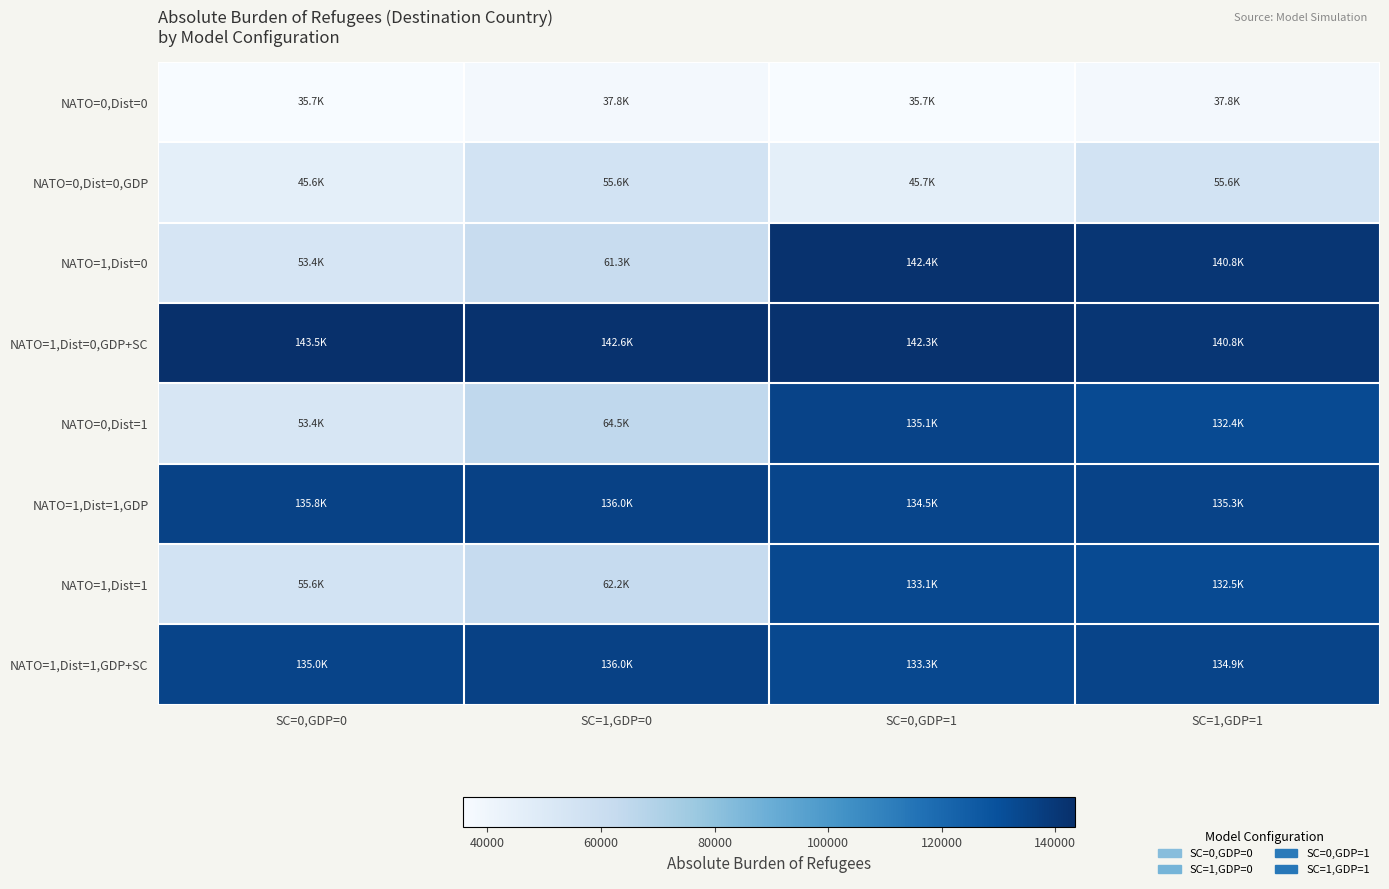

Reading right to left, transcribe all the data shown in this chart.

NATO=0,Dist=0: SC=1,GDP=1=37821.5	SC=0,GDP=1=35691.1	SC=1,GDP=0=37821.5	SC=0,GDP=0=35703.8
NATO=0,Dist=0,GDP: SC=1,GDP=1=55586.5	SC=0,GDP=1=45692.5	SC=1,GDP=0=55586.5	SC=0,GDP=0=45648.3
NATO=1,Dist=0: SC=1,GDP=1=140773.5	SC=0,GDP=1=142428.1	SC=1,GDP=0=61251.1	SC=0,GDP=0=53385.7
NATO=1,Dist=0,GDP+SC: SC=1,GDP=1=140773.5	SC=0,GDP=1=142329.8	SC=1,GDP=0=142553.5	SC=0,GDP=0=143490.7
NATO=0,Dist=1: SC=1,GDP=1=132403.6	SC=0,GDP=1=135143.6	SC=1,GDP=0=64480.3	SC=0,GDP=0=53361.9
NATO=1,Dist=1,GDP: SC=1,GDP=1=135275.5	SC=0,GDP=1=134545.8	SC=1,GDP=0=135996.6	SC=0,GDP=0=135823.2
NATO=1,Dist=1: SC=1,GDP=1=132460.3	SC=0,GDP=1=133098.6	SC=1,GDP=0=62221.2	SC=0,GDP=0=55587.3
NATO=1,Dist=1,GDP+SC: SC=1,GDP=1=134936.5	SC=0,GDP=1=133305.4	SC=1,GDP=0=135996.6	SC=0,GDP=0=135006.8